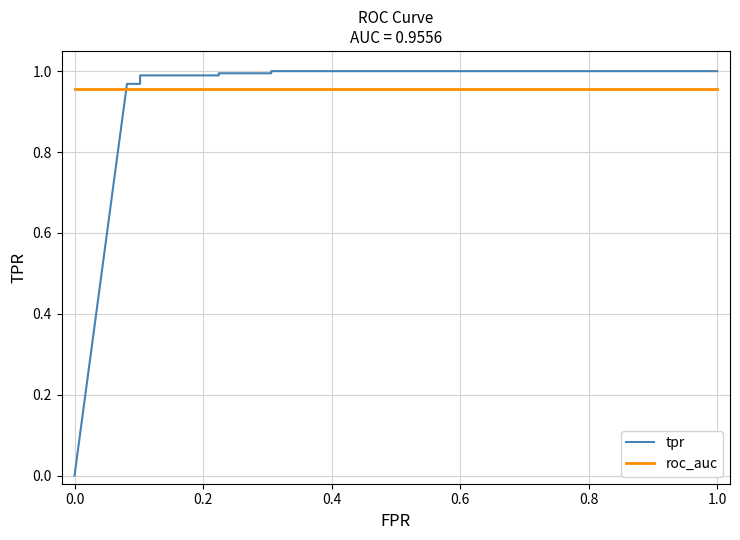

At how many categories does at least one series exceed 0?

9